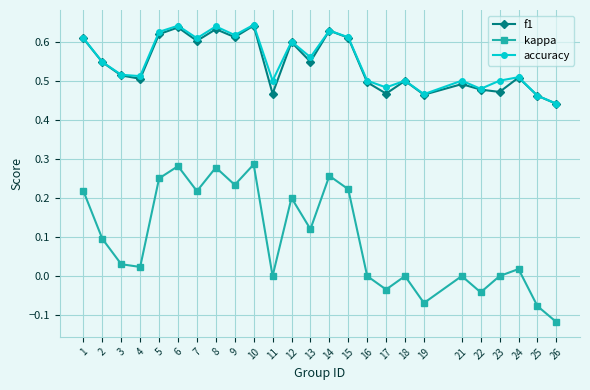

True or false: kappa has more than 1 points higher than both neighbors.

True